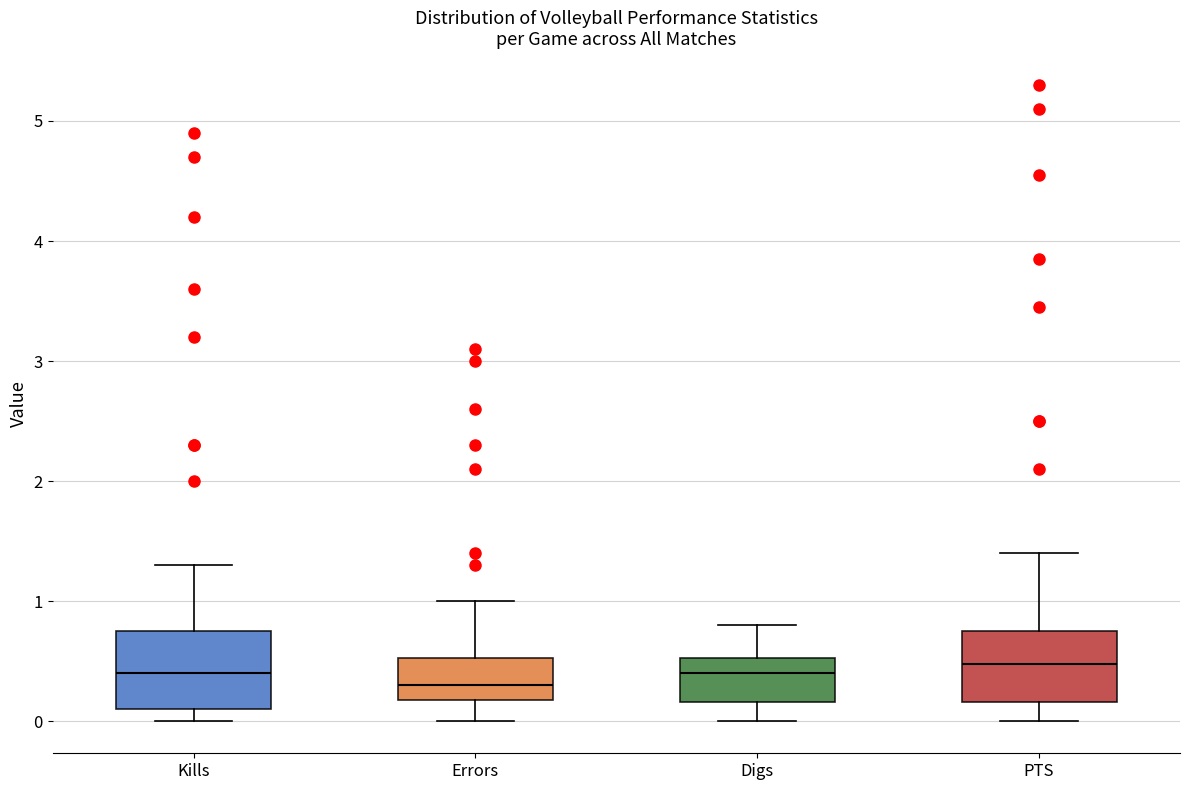

Reading left to right, read every box against the y-axis: the position of its median line, the range the box covers, and the ends of its whiskers. The values are not printed on the chart, so give them approximately, as read against the axis.

Kills: median 0.4, box 0.1 to 0.8, whiskers 0.0 to 1.3
Errors: median 0.3, box 0.2 to 0.5, whiskers 0.0 to 1.0
Digs: median 0.4, box 0.2 to 0.5, whiskers 0.0 to 0.8
PTS: median 0.5, box 0.2 to 0.8, whiskers 0.0 to 1.4